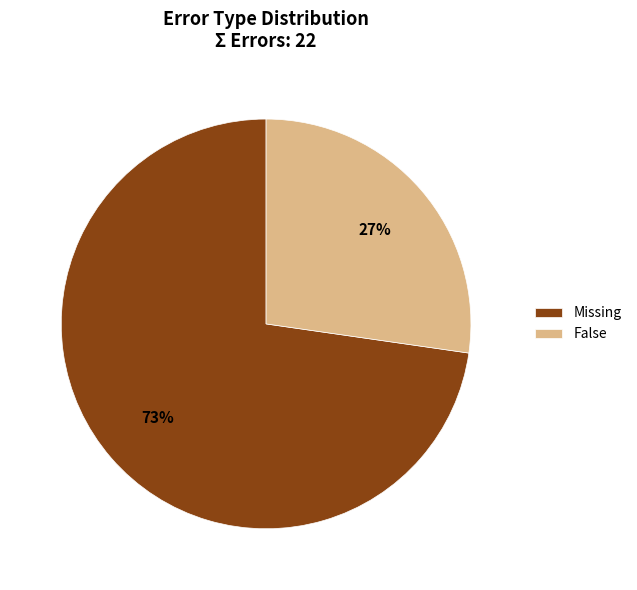

What is the largest slice in the pie chart?

Missing